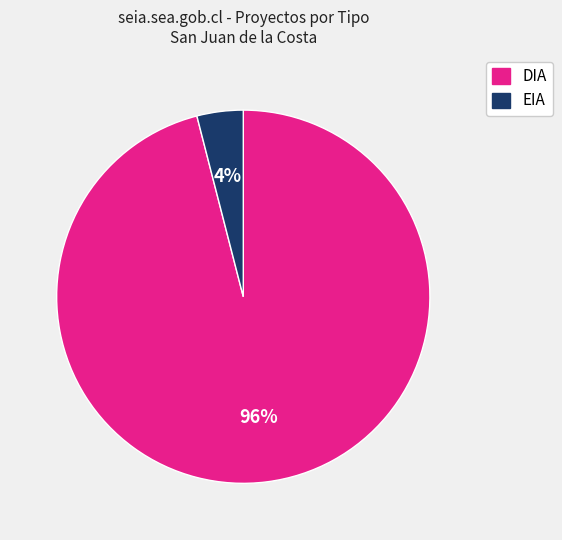

Is DIA the majority of the pie?

Yes